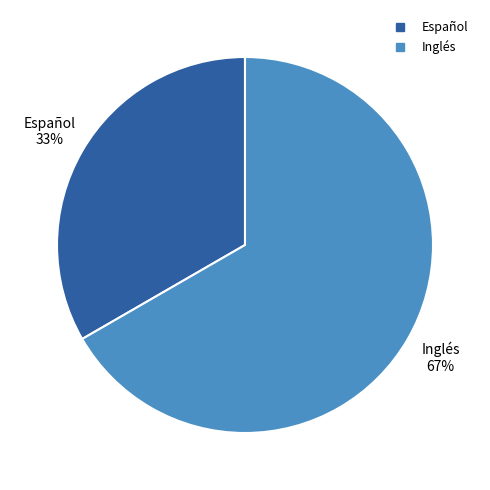

What percentage is the Español slice, to the nearest percent?

33%